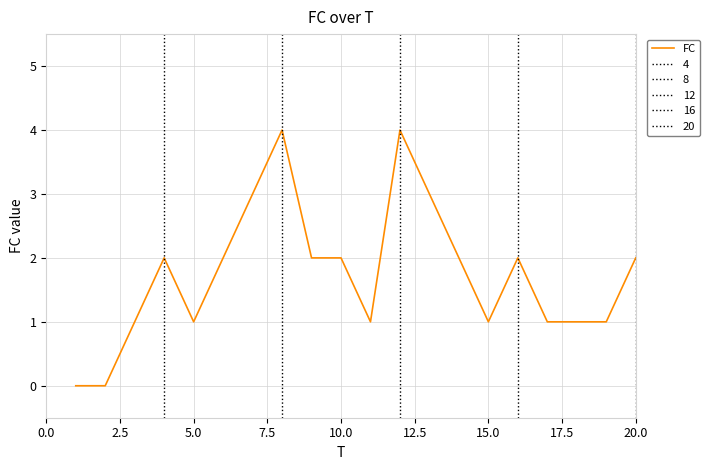

Reading left to right, list all the values displayed in this chart.

0	0	1	2	1	2	3	4	2	2	1	4	3	2	1	2	1	1	1	2